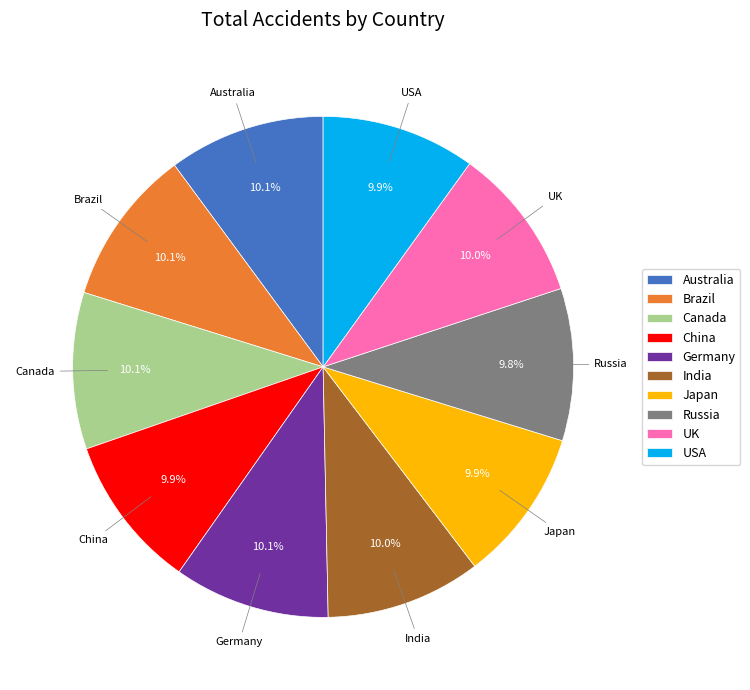

Does Canada account for over 50% of the chart?

No